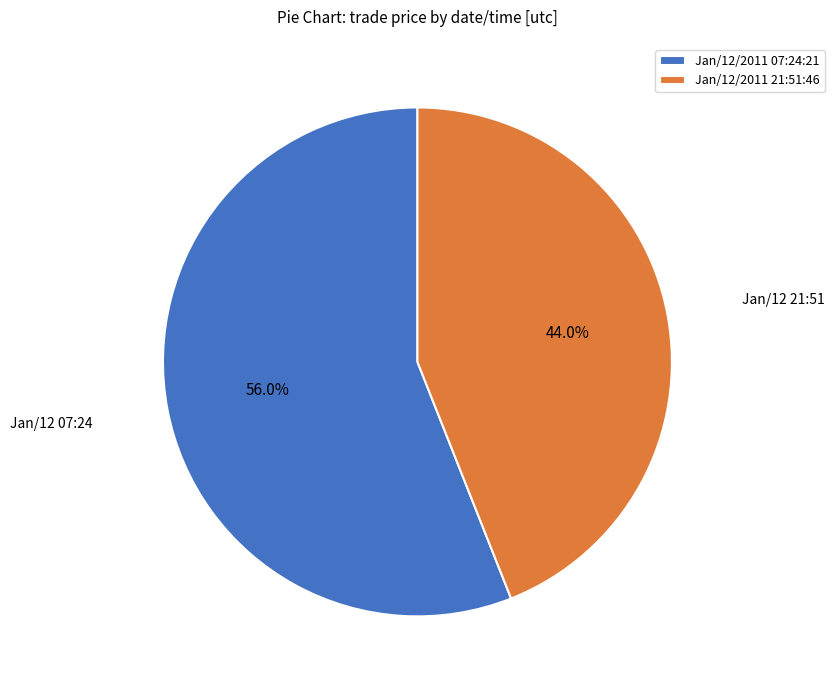

The Jan/12/2011 21:51:46 slice represents 44% of the pie. True or false?

True